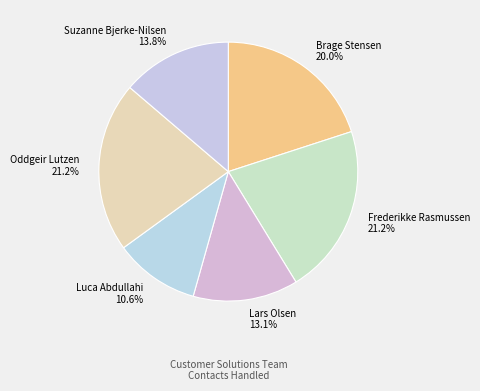

Which slice is the smallest?

Luca Abdullahi